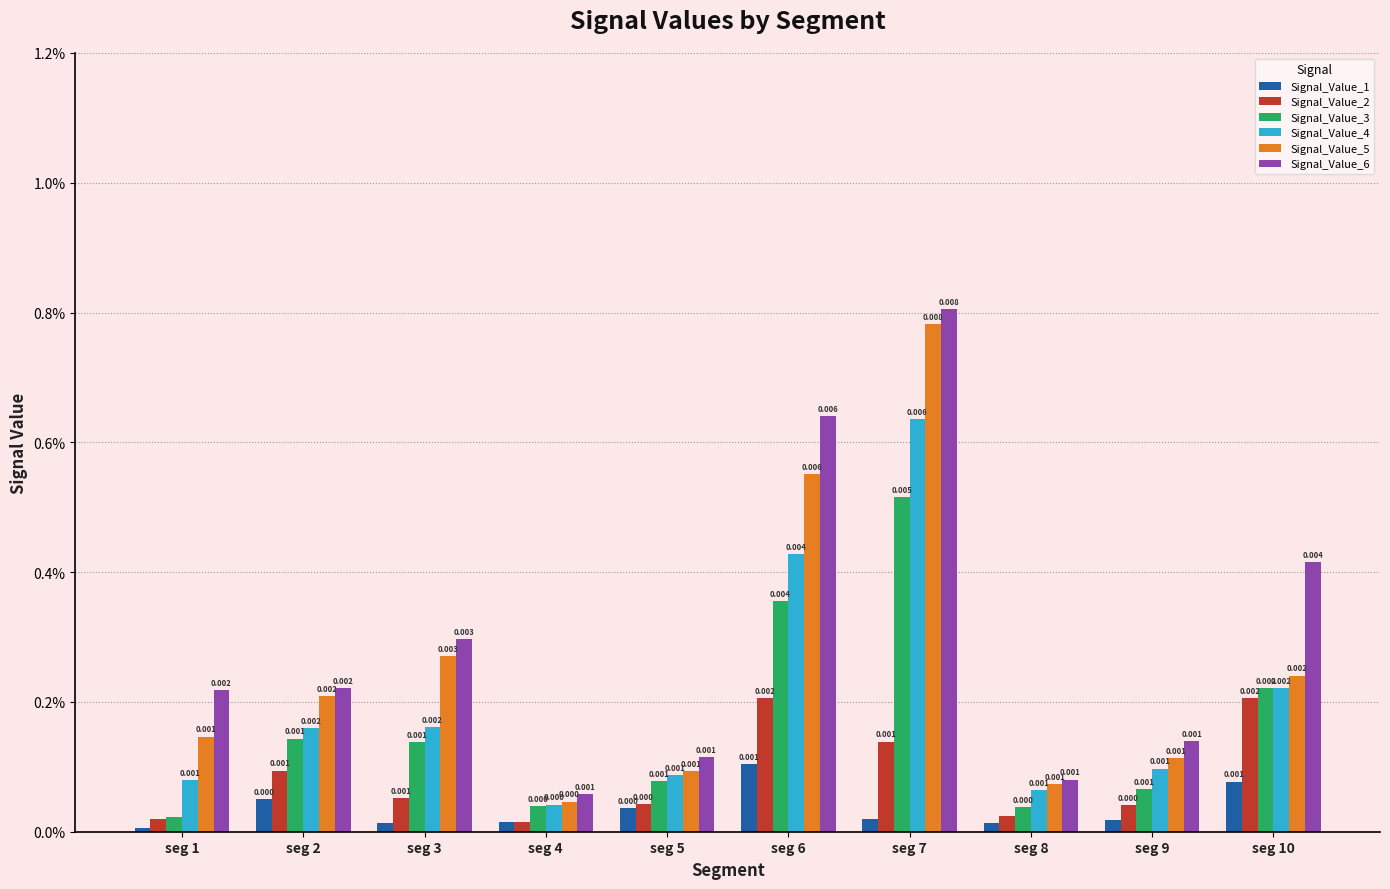

What are all the series names shown in the legend?

Signal_Value_1, Signal_Value_2, Signal_Value_3, Signal_Value_4, Signal_Value_5, Signal_Value_6